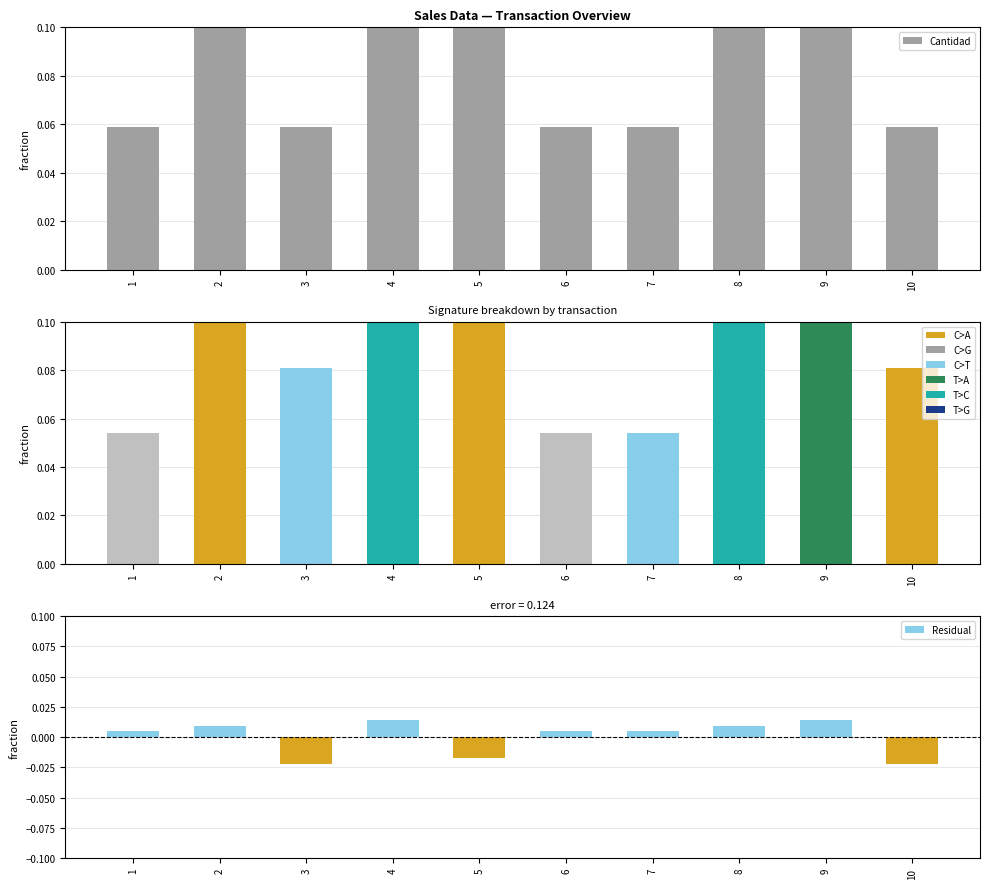

Where is Cantidad nearest to the value 0?

1